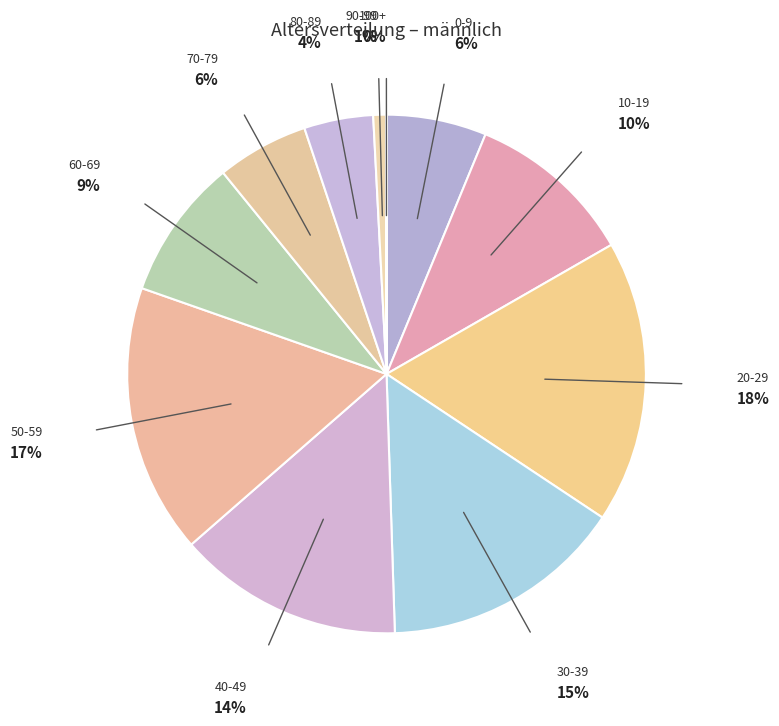

True or false: 70-79 accounts for 6% of the total.

True